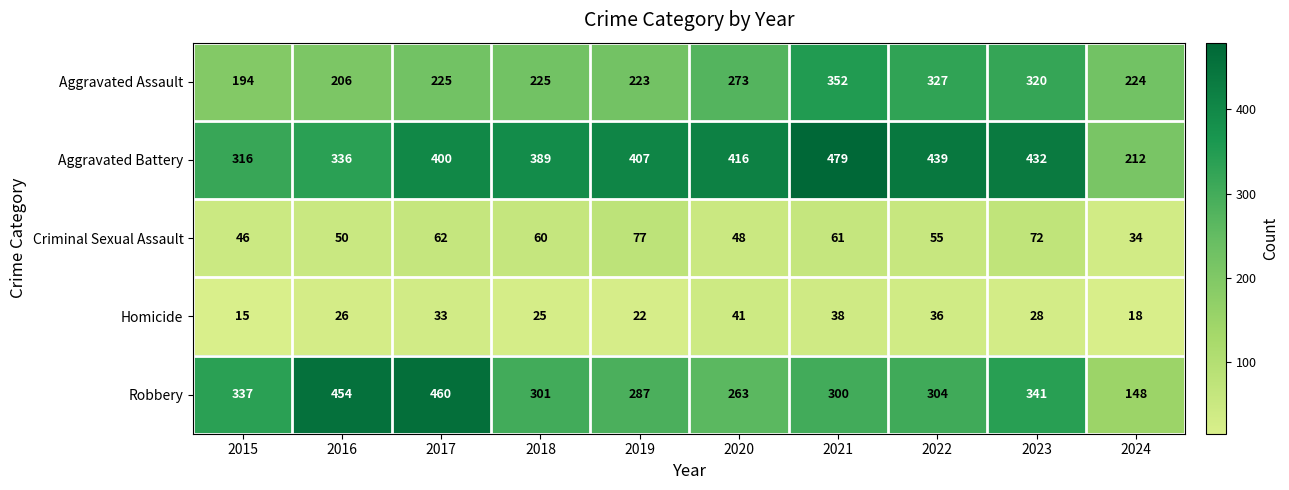

What is the approximate value of Robbery at 2015?

337